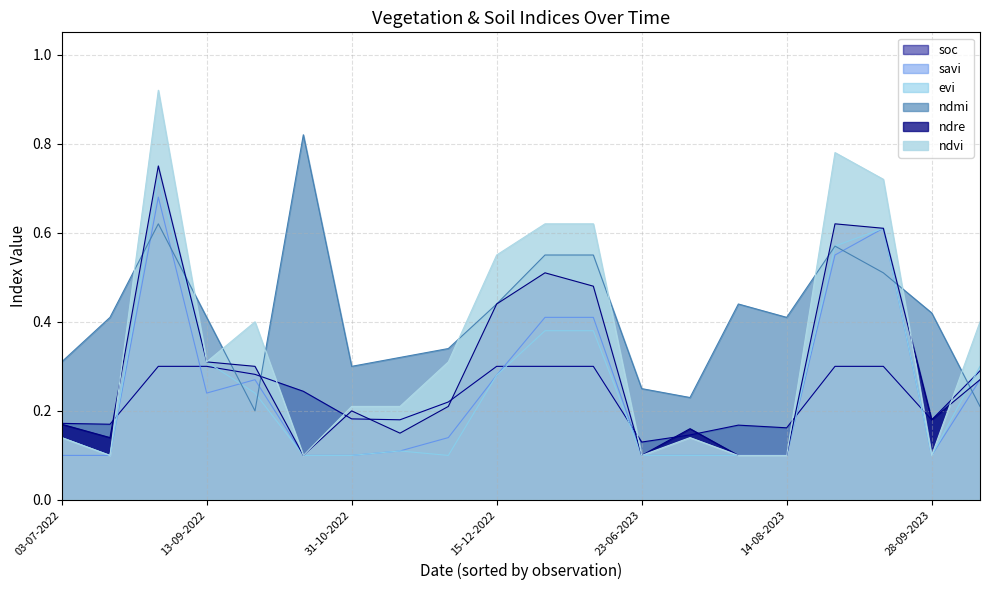

What are all the series names shown in the legend?

soc, savi, evi, ndmi, ndre, ndvi